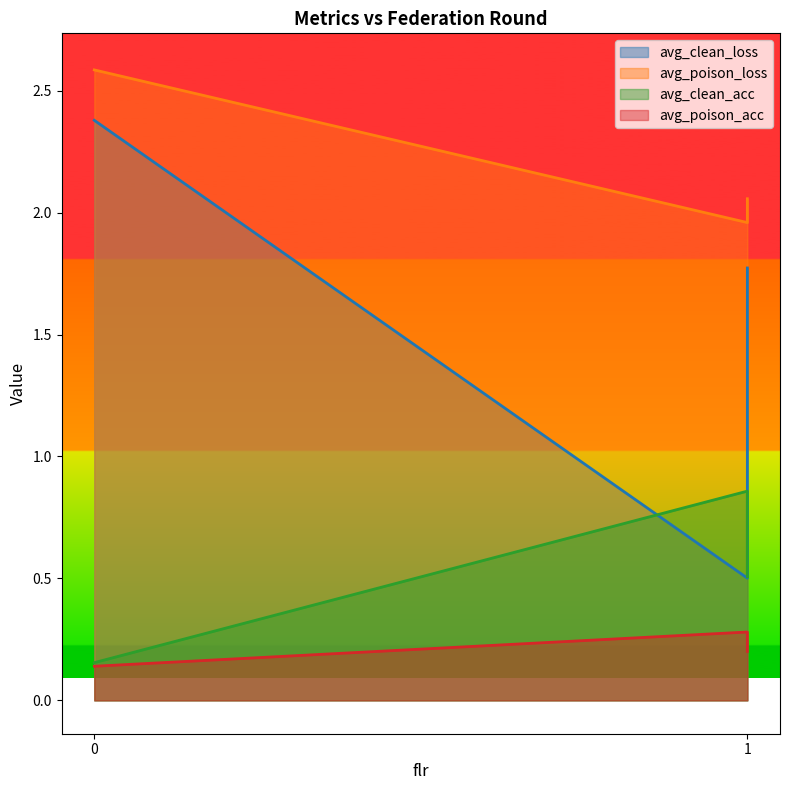

What is the difference between the avg_clean_acc values at 1 and 0?

0.7